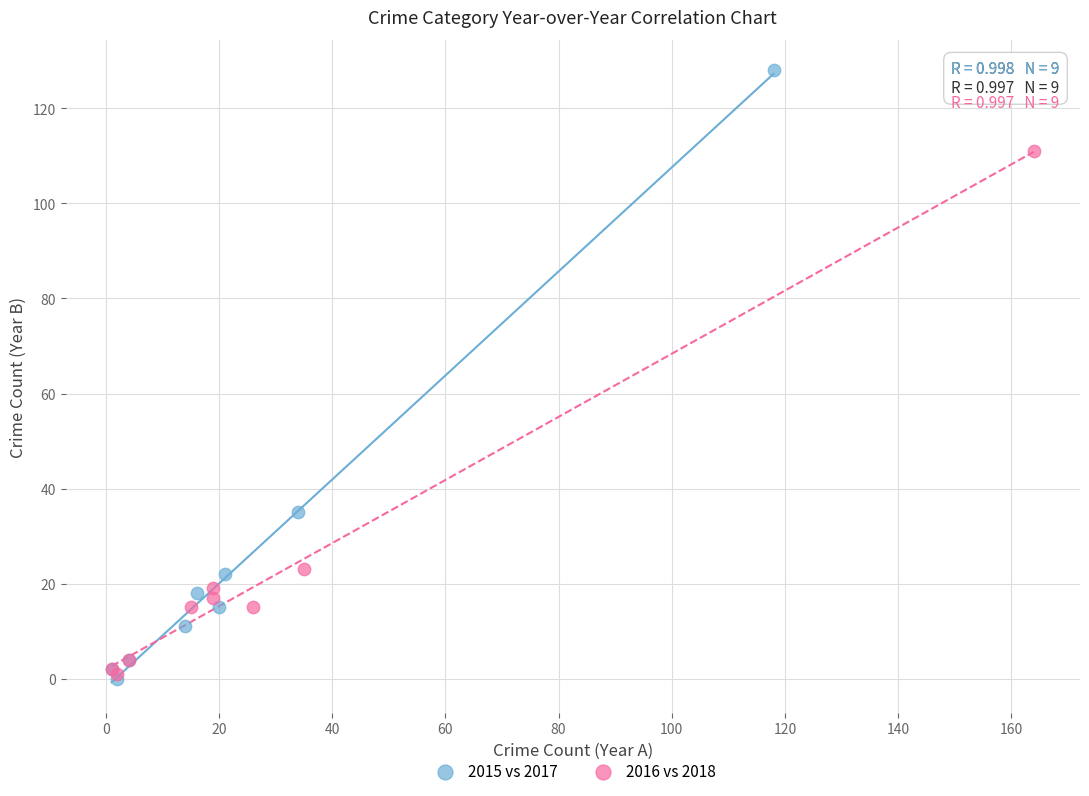

What are all the series names shown in the legend?

2015 vs 2017, 2016 vs 2018